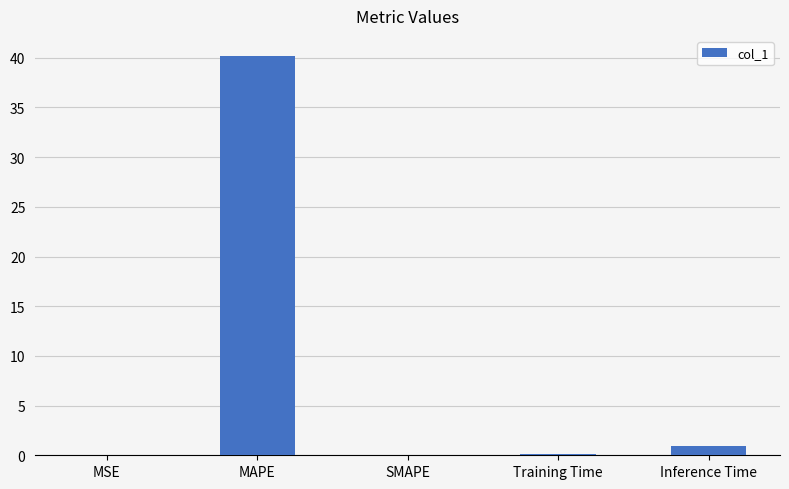

What value does the data have at Inference Time?

0.9